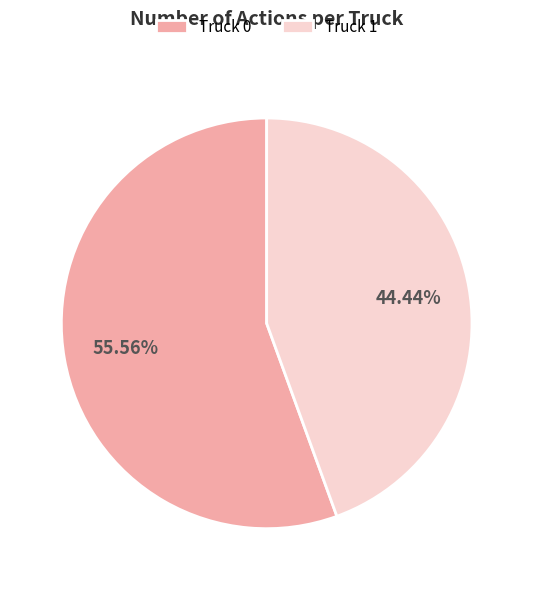

To the nearest percent, what portion does Truck 1 represent?

44%